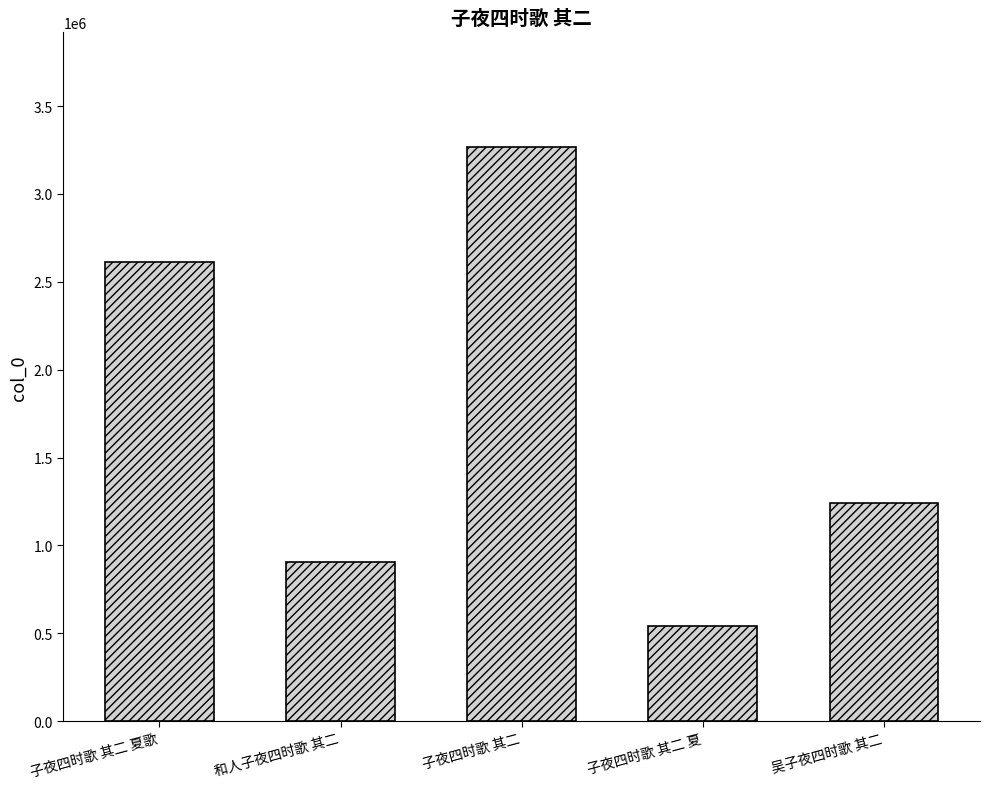

The chart shows a value of 218217 at 子夜四时歌 其二 夏. True or false?

False